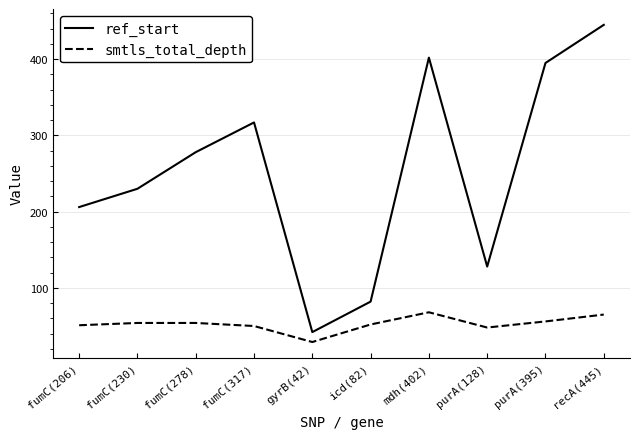

Is this an area chart (filled region under the line)?

No